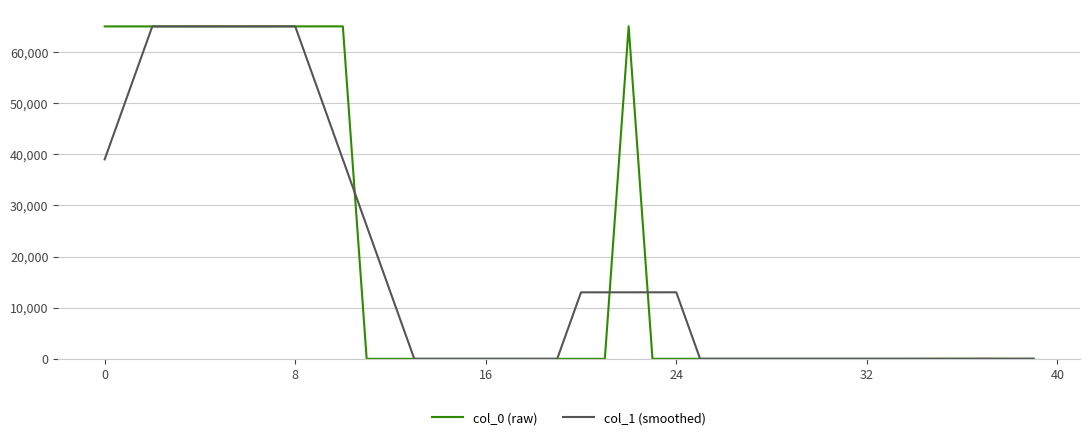

What is the maximum value shown in the chart?

65043.0